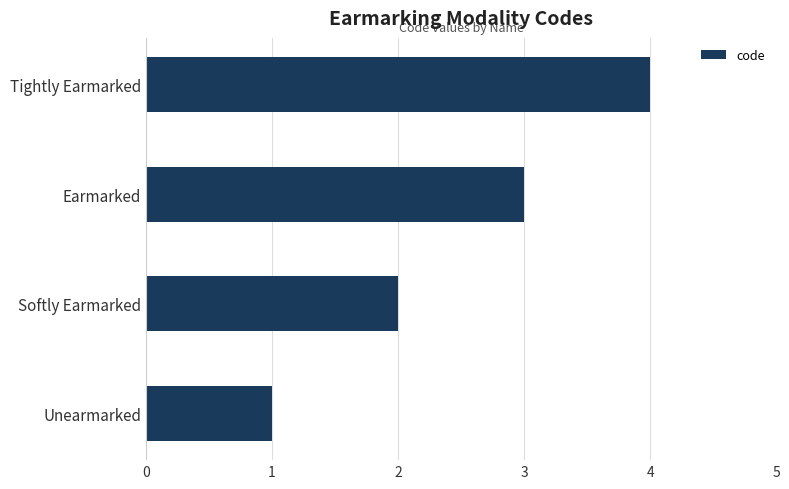

What is the sum of all values?

10